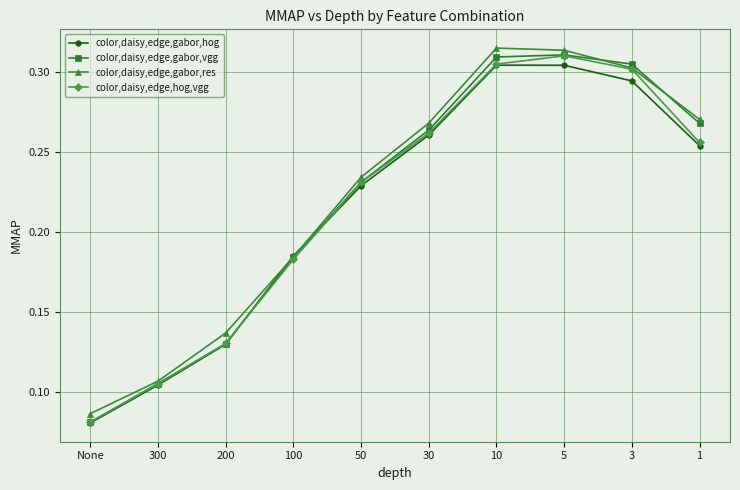

At how many categories does at least one series exceed 0?

10